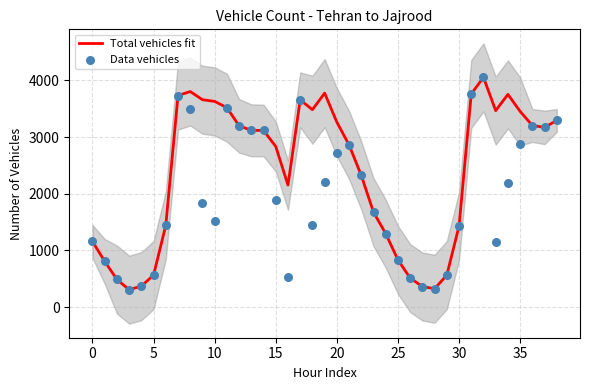

What are all the series names shown in the legend?

Total vehicles fit, Data vehicles